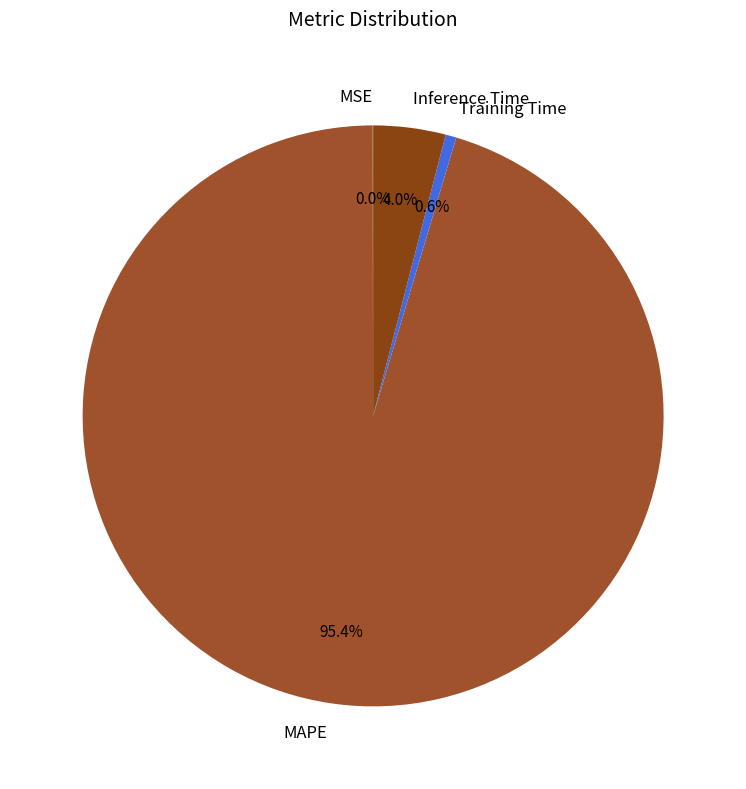

Which has a higher value, Inference Time or MAPE?

MAPE